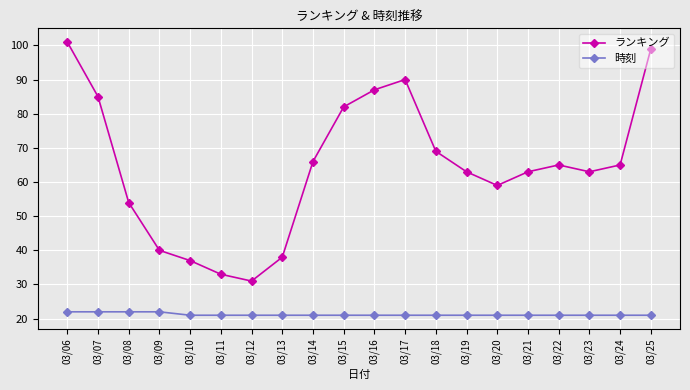

What is the total value across all series at 03/15?

103